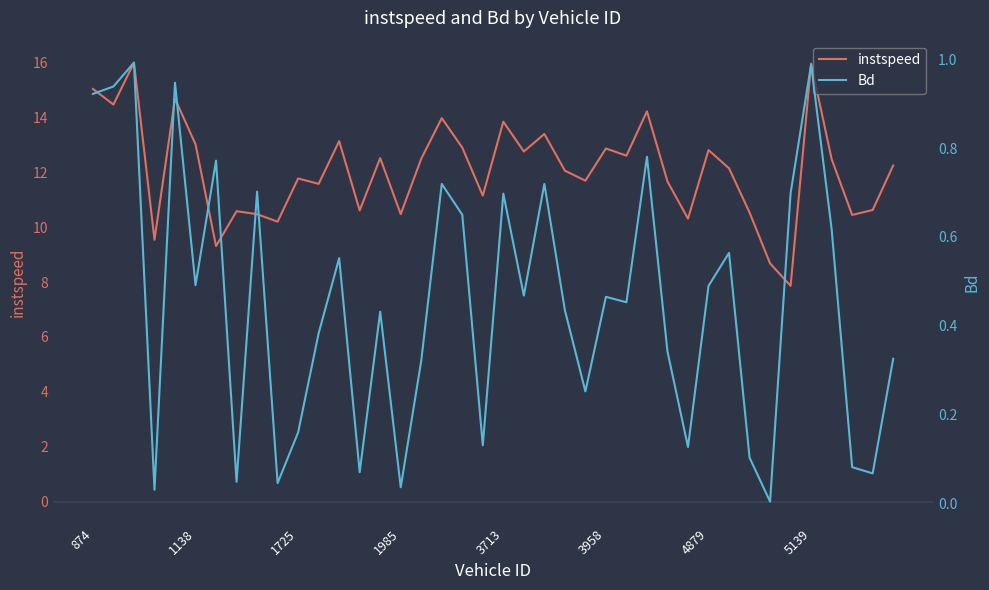

Which series has the largest range (max minus min)?

instspeed